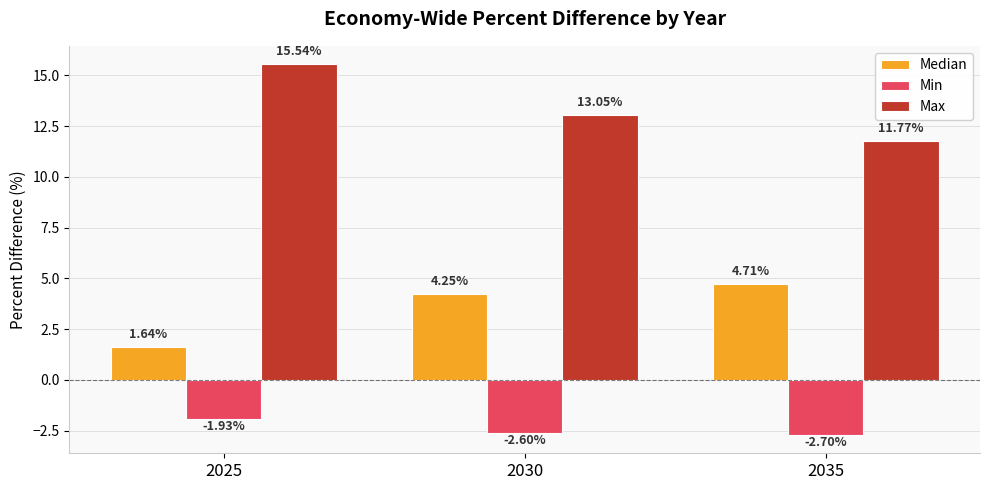

What is the difference between the highest and lowest values at 2025?

17.5